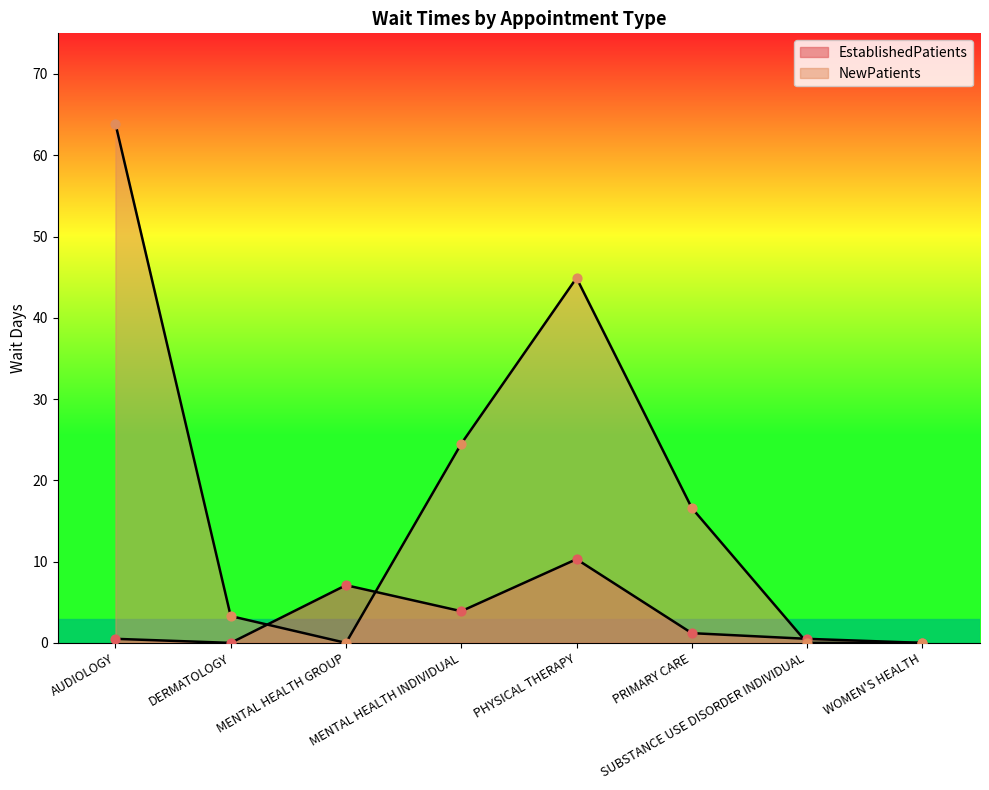

Which series has the largest total across all categories?

NewPatients